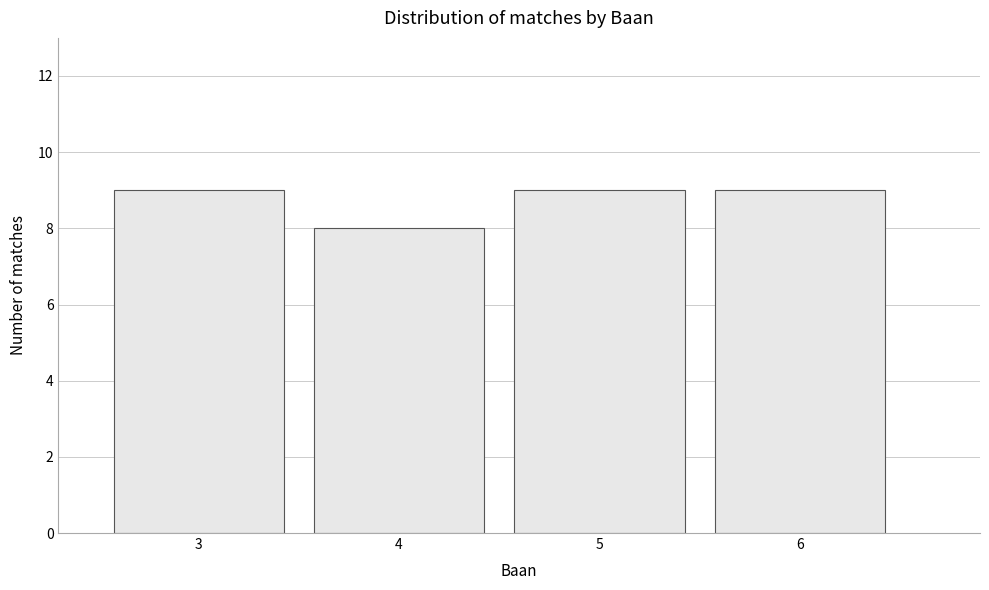

Reading left to right, transcribe all the data shown in this chart.

9	8	9	9